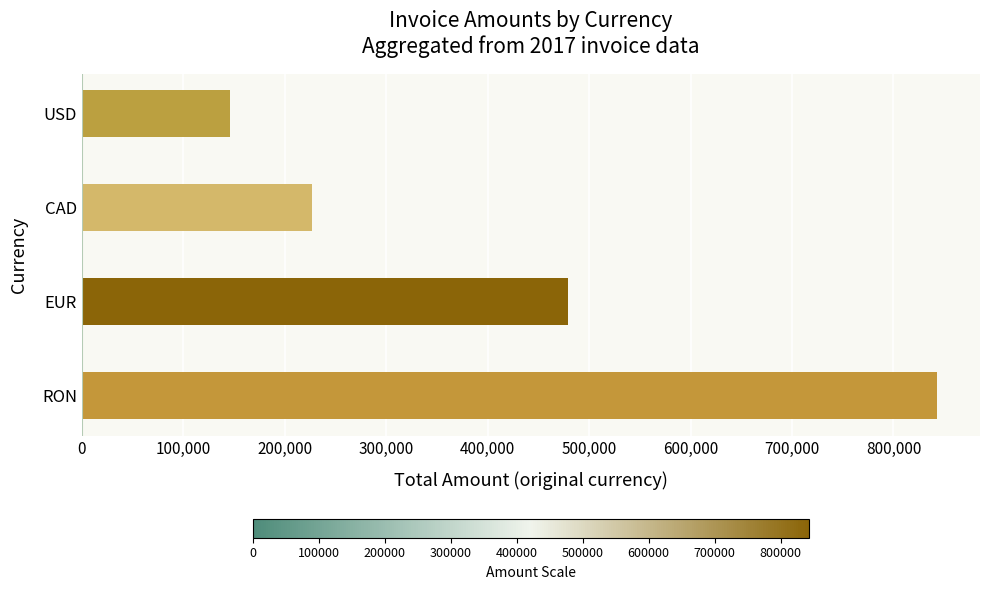

How many values are between 227040 and 843134?

3